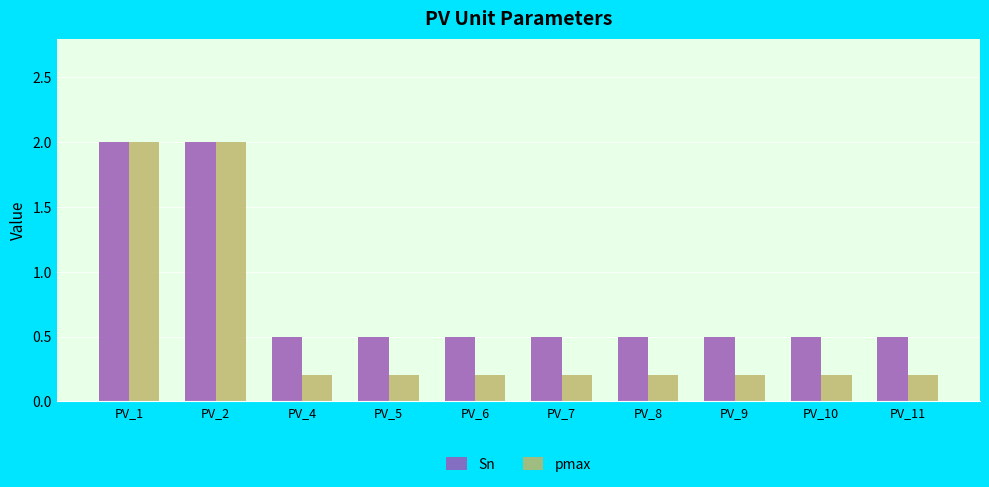

How many bars are there in each group?

2